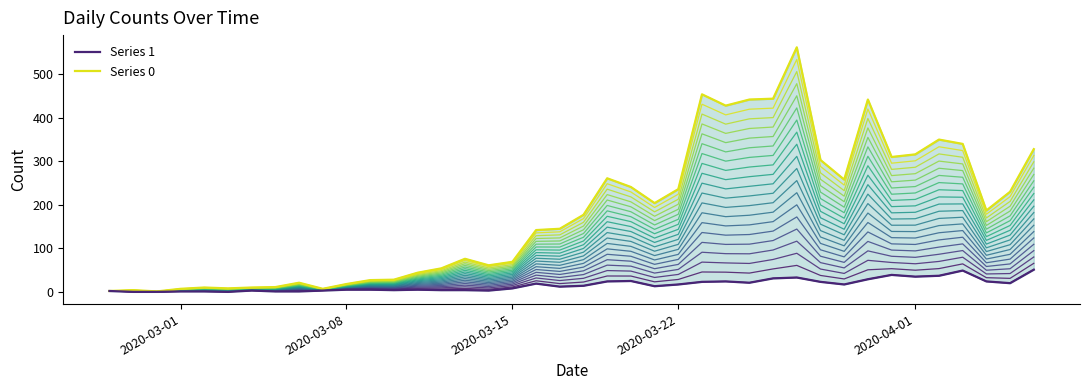

How many series are shown in this chart?

2